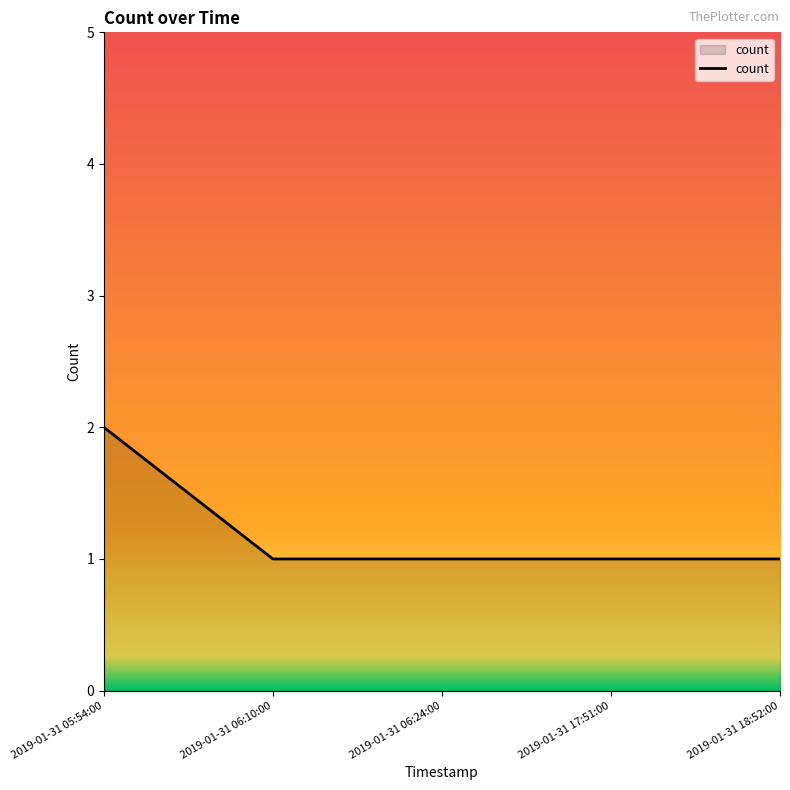

True or false: the data shows 1 at 2019-01-31 18:52:00.

True